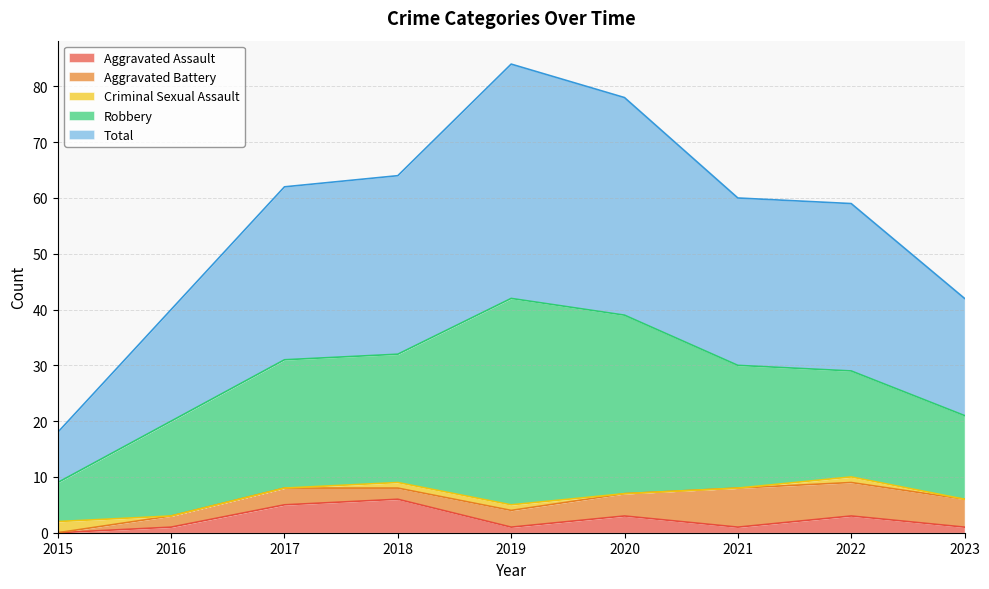

What is the highest value of the Aggravated Assault series?

6